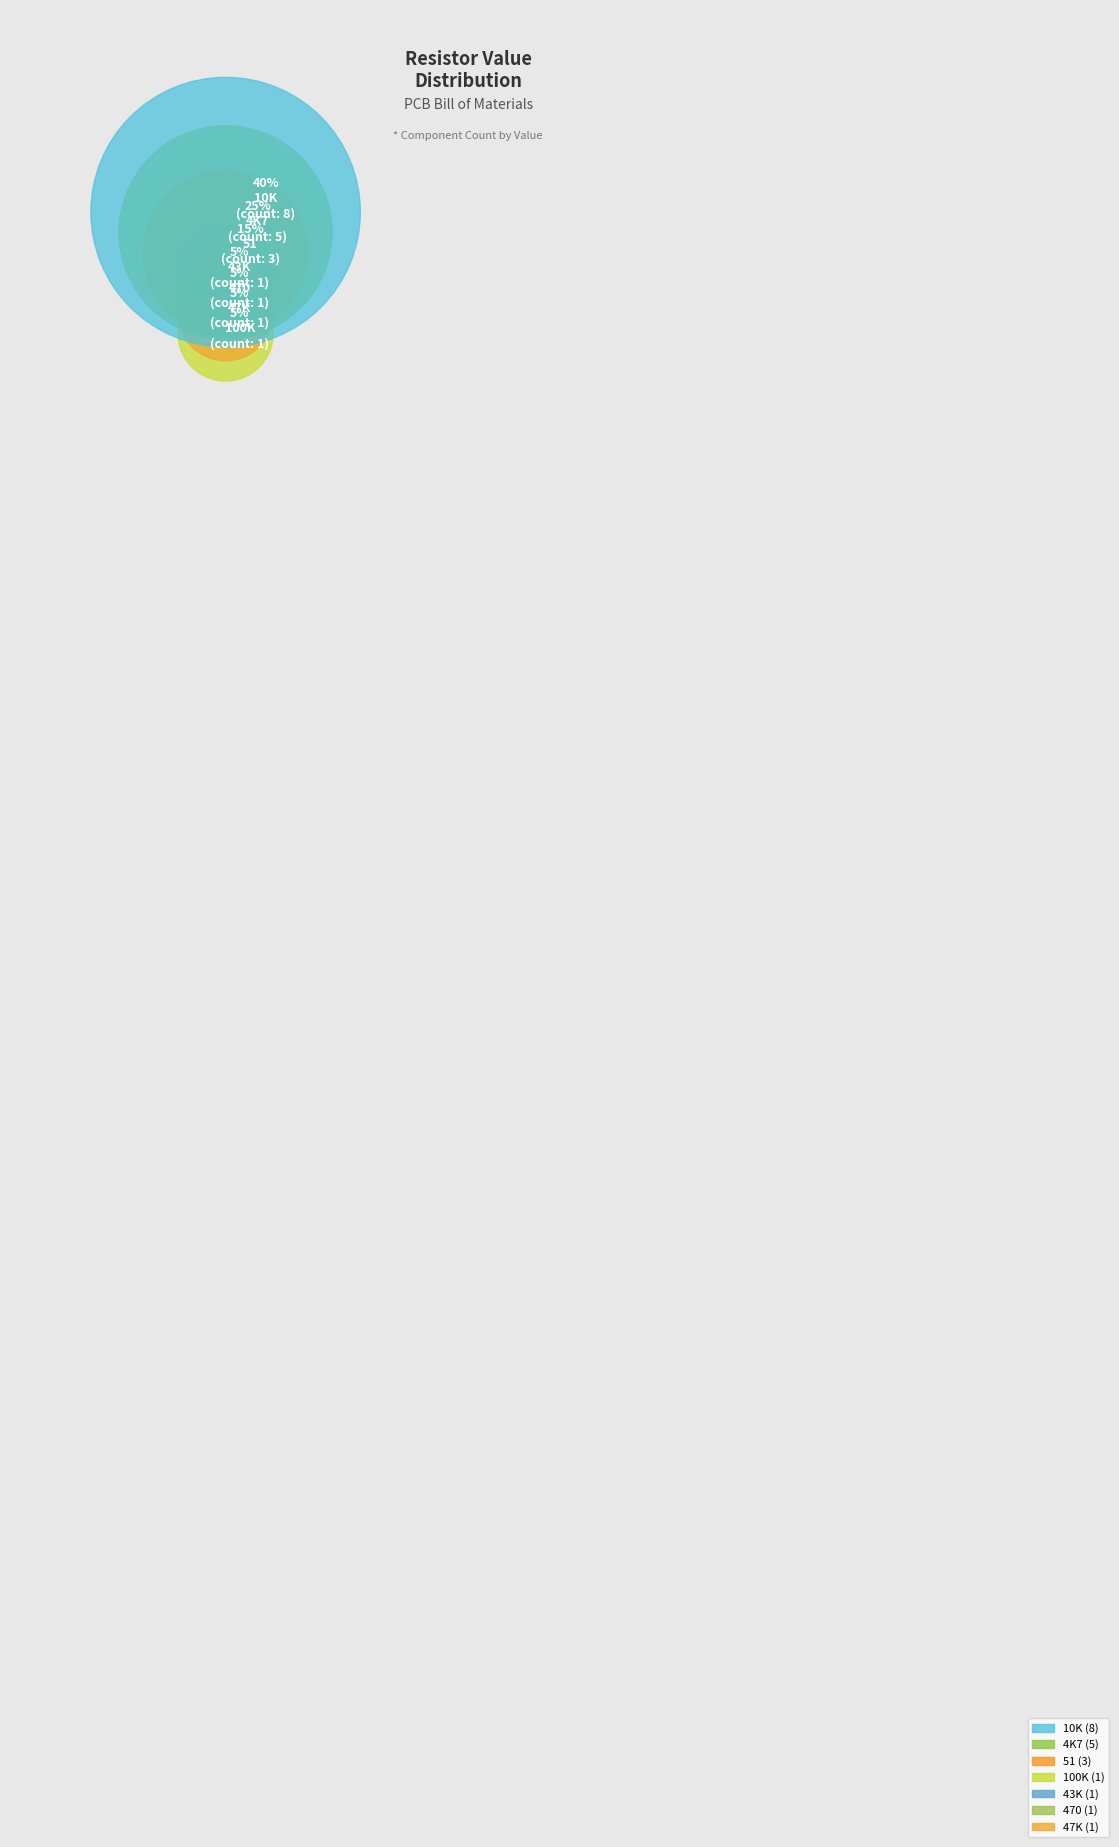

True or false: 10K accounts for 40% of the total.

True